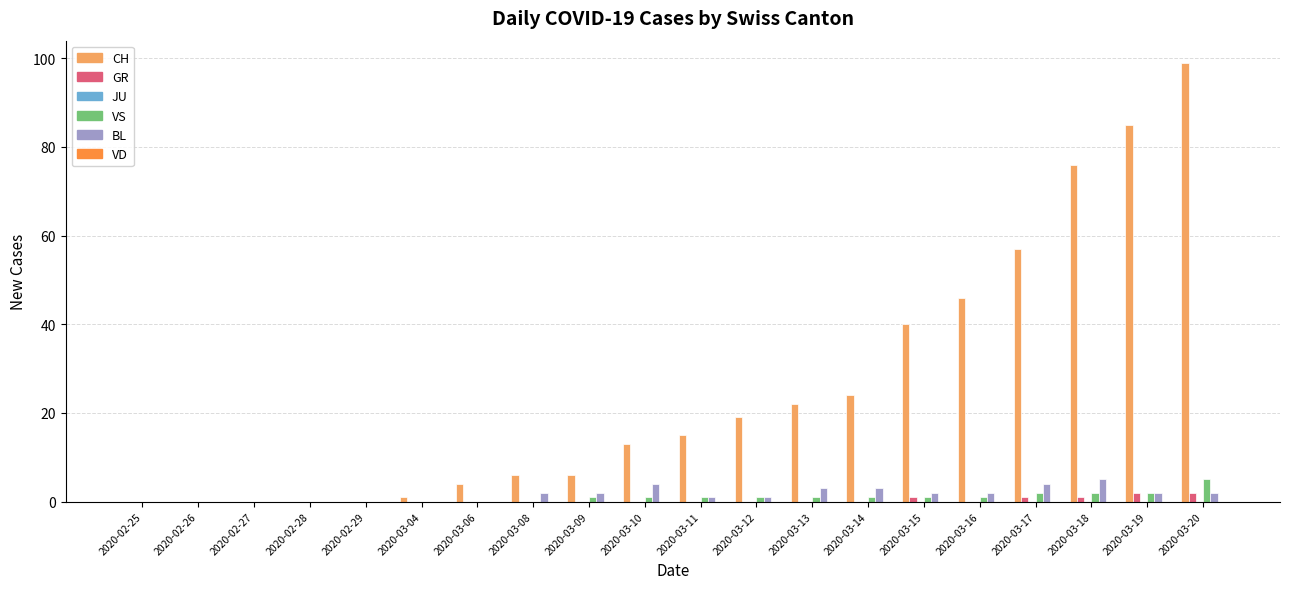

At which category does the chart reach its peak across all series?

2020-03-20